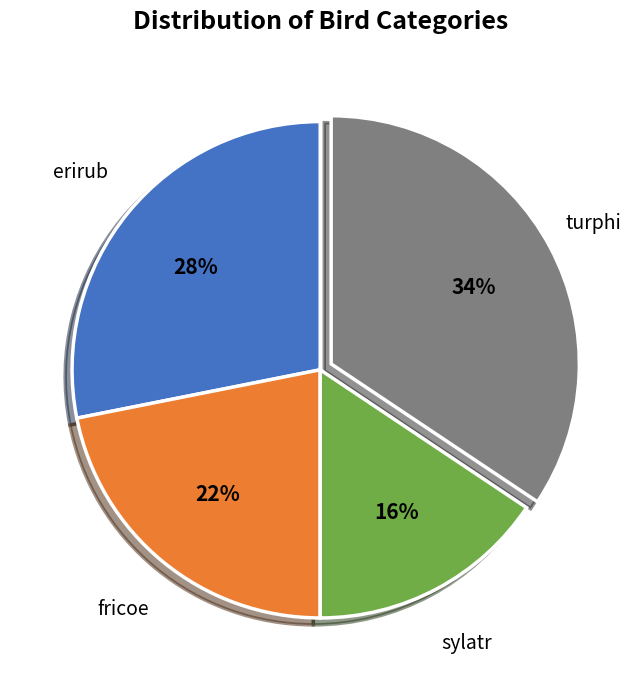

To the nearest percent, what portion does fricoe represent?

22%